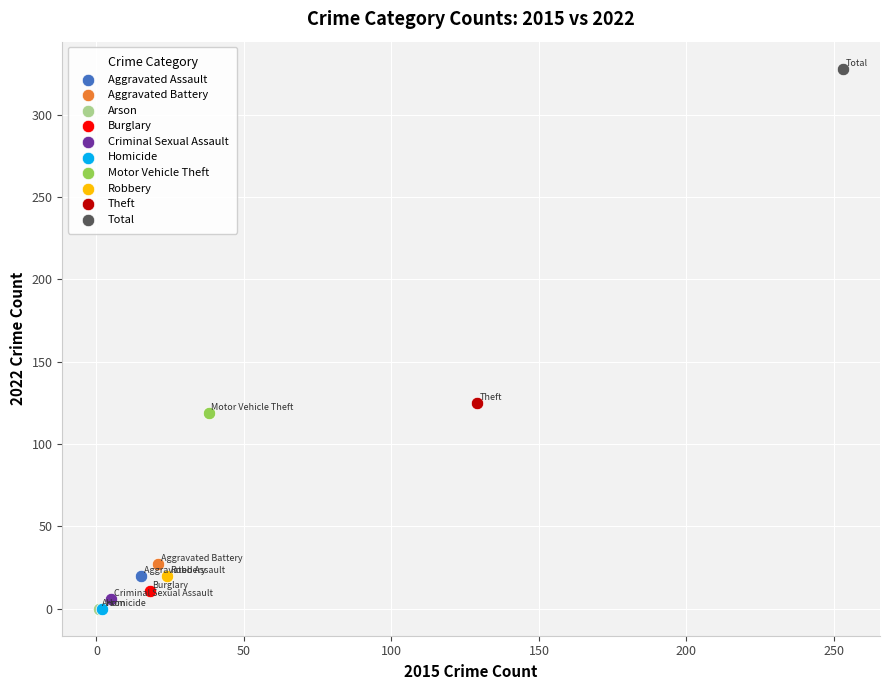

What are all the series names shown in the legend?

Aggravated Assault, Aggravated Battery, Arson, Burglary, Criminal Sexual Assault, Homicide, Motor Vehicle Theft, Robbery, Theft, Total